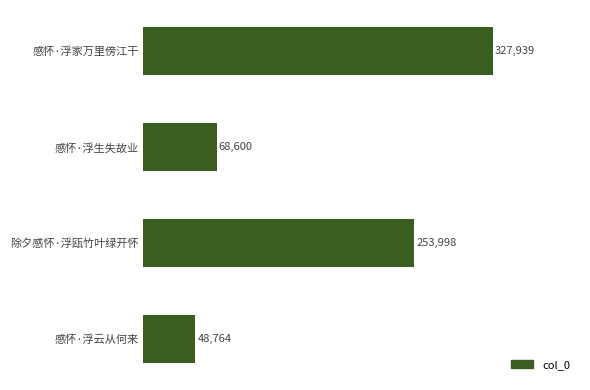

Reading top to bottom, what are all the values shown in this chart?

327939	68600	253998	48764